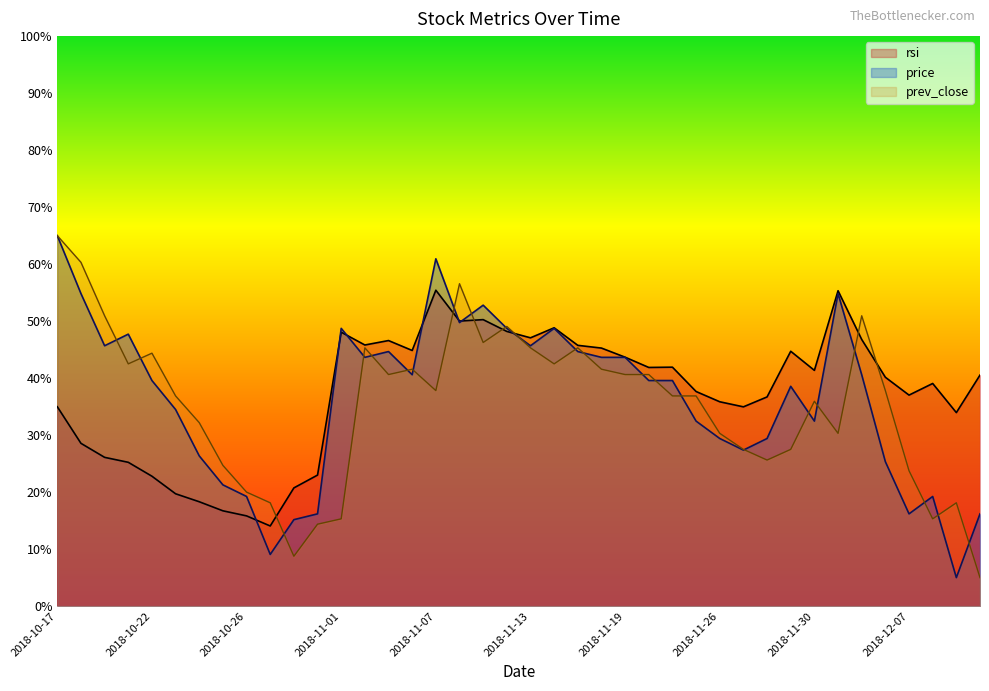

What is the difference between the second highest and minimum values in the rsi series?

41.3